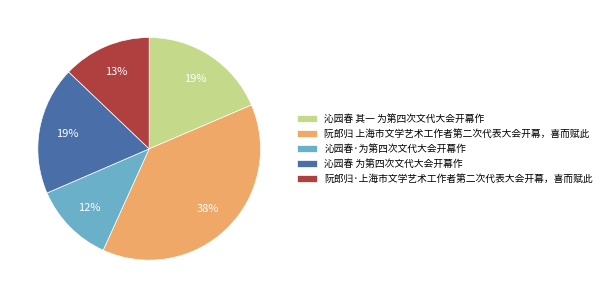

Count the number of slices in the pie.

5